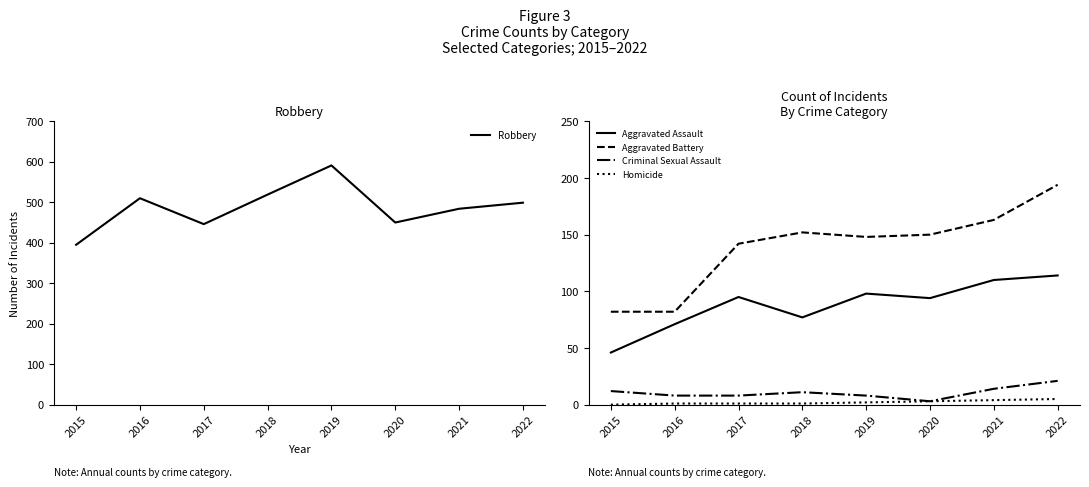

How many lines are shown in the chart?

5